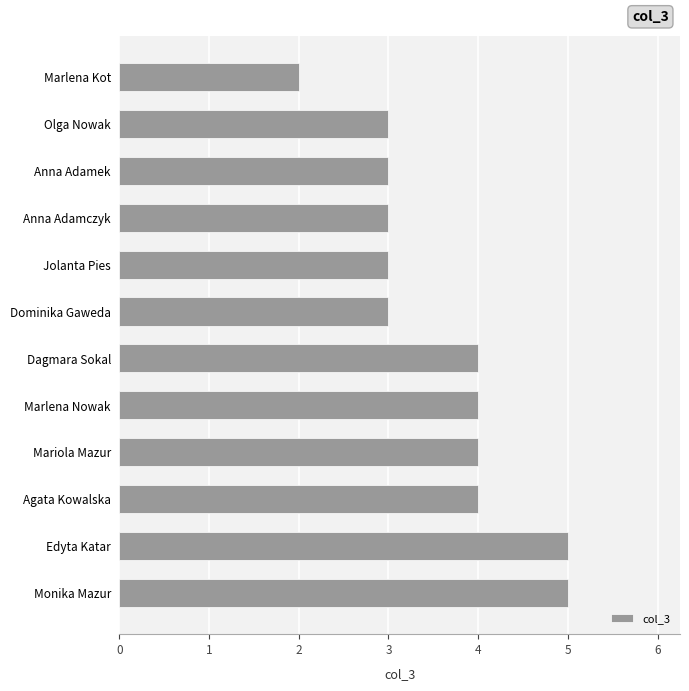

What is the ratio of the value at Anna Adamek to the value at Olga Nowak?

1.0